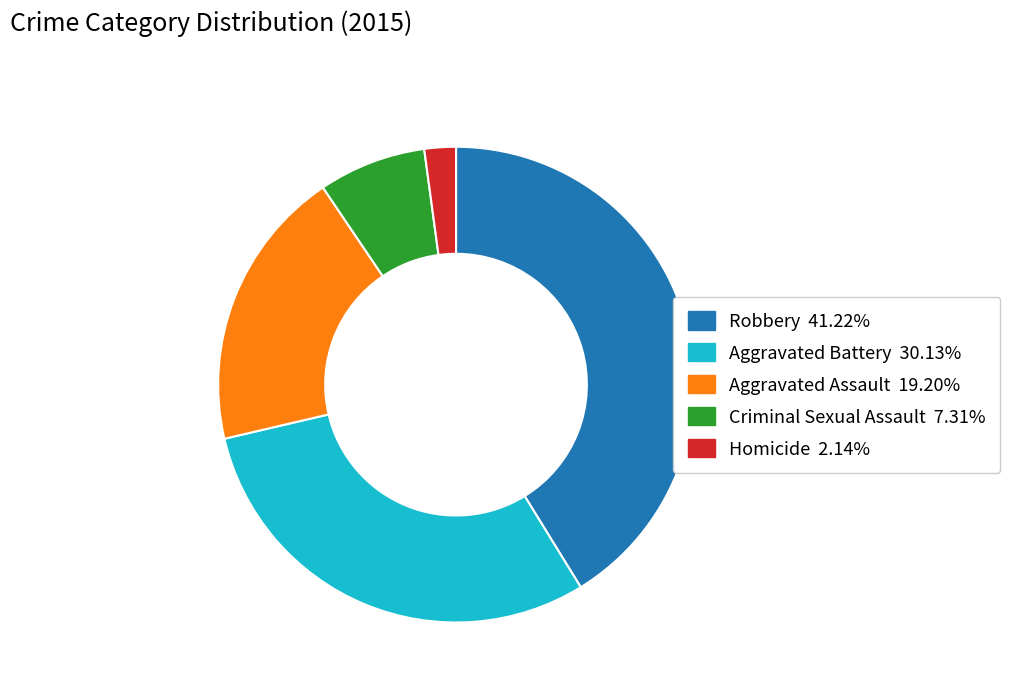

Rank the categories by value from lowest to highest.

Homicide, Criminal Sexual Assault, Aggravated Assault, Aggravated Battery, Robbery